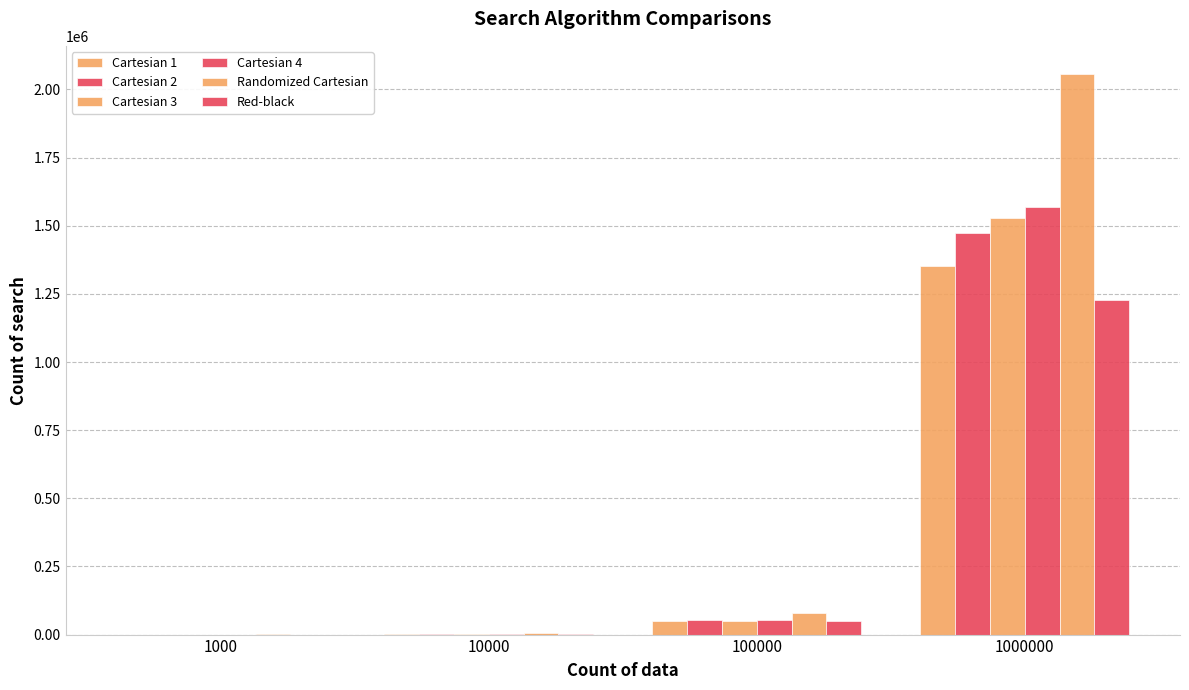

How many groups of bars are there?

4